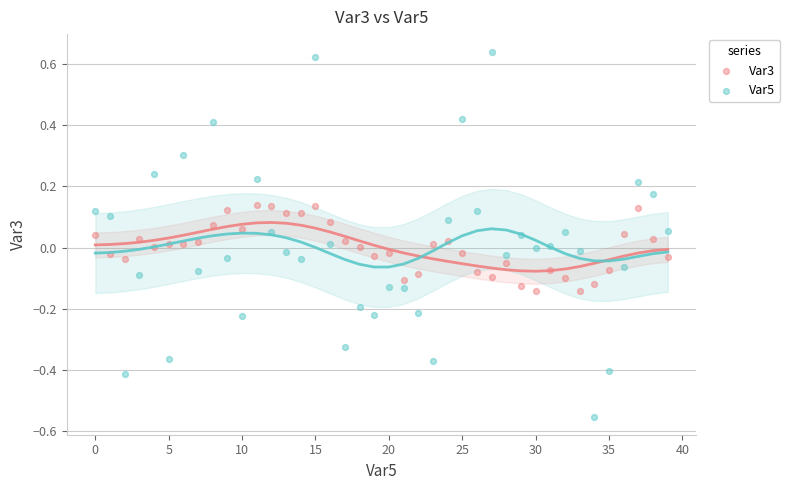

What are all the series names shown in the legend?

Var3, Var5